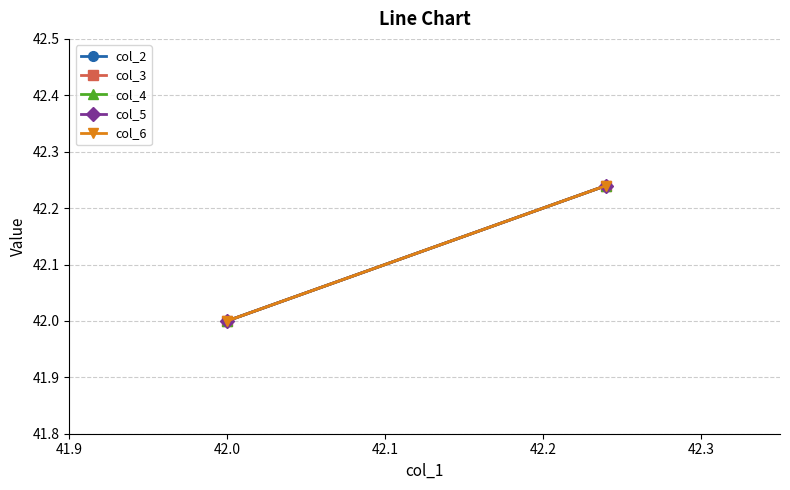

Reading right to left, list all the values displayed in this chart.

col_2: 42.2	42.0
col_3: 42.2	42.0
col_4: 42.2	42.0
col_5: 42.2	42.0
col_6: 42.2	42.0